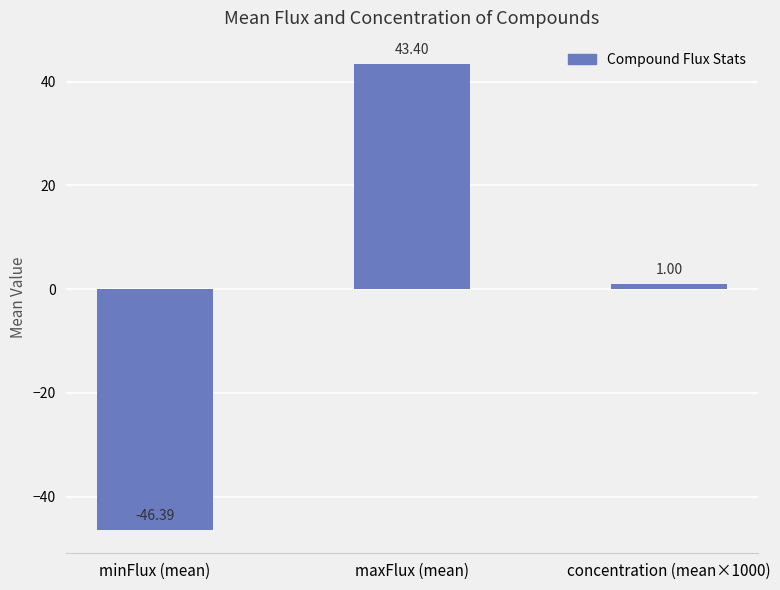

At which label is the value closest to -1?

concentration (mean×1000)